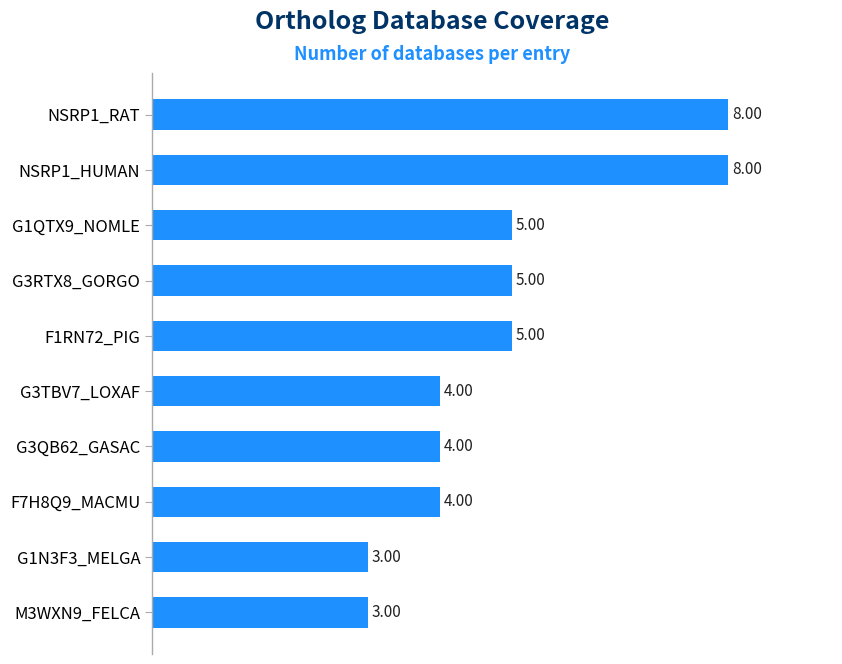

Which has a higher value, G3QB62_GASAC or NSRP1_RAT?

NSRP1_RAT